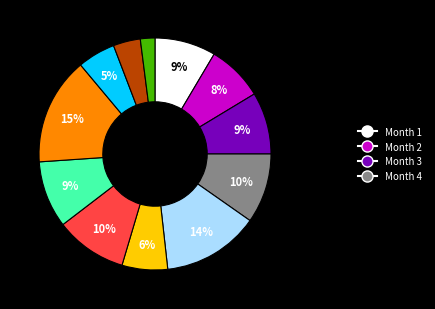

To the nearest percent, what is the difference between the largest and smallest slice percentages?

13%